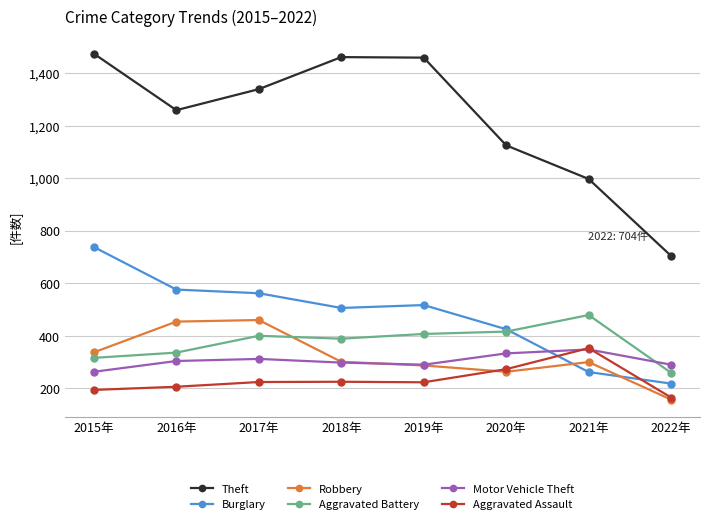

What is the difference between the maximum and minimum values in the Robbery series?

303